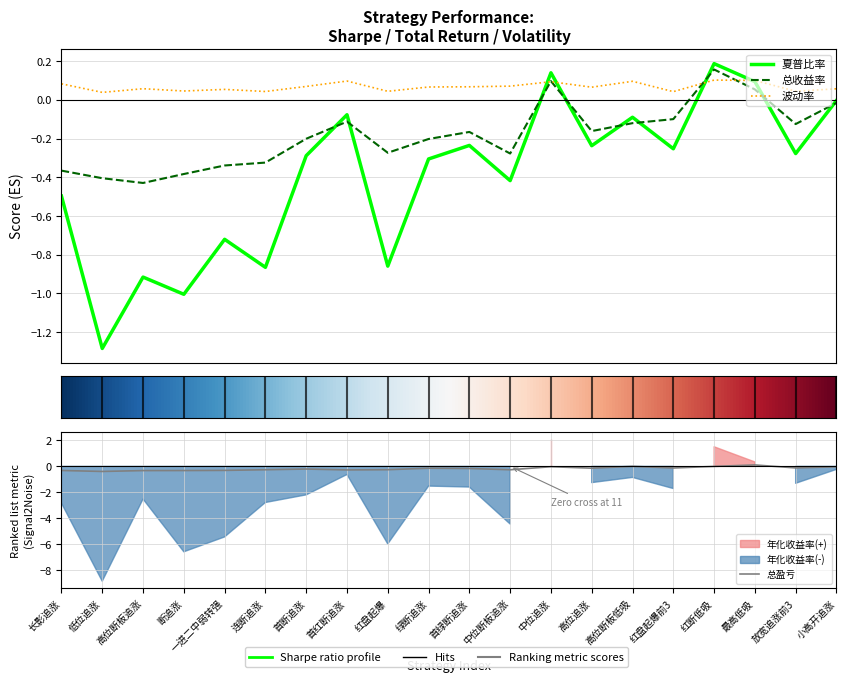

After their last crossing, which series has the higher values: 夏普比率 or 总盈亏?

夏普比率